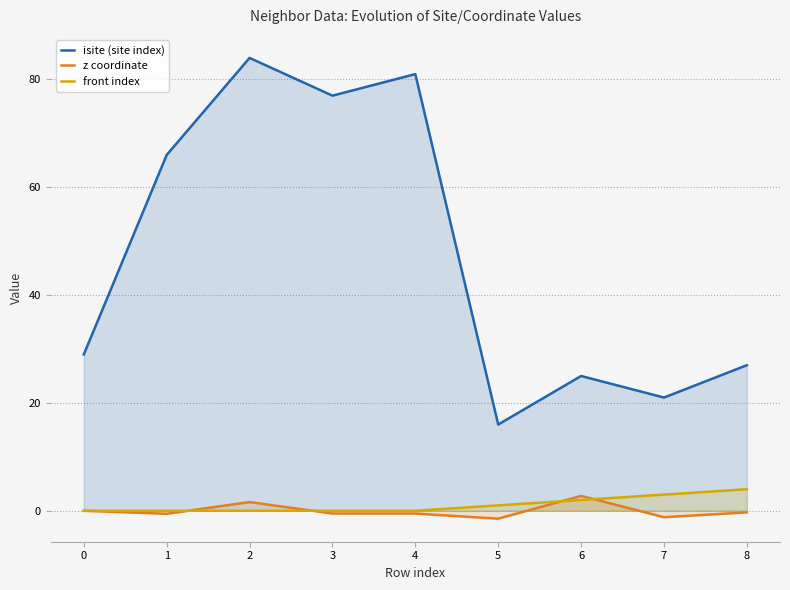

Rank the series at 0 from lowest to highest value.

z coordinate, front index, isite (site index)